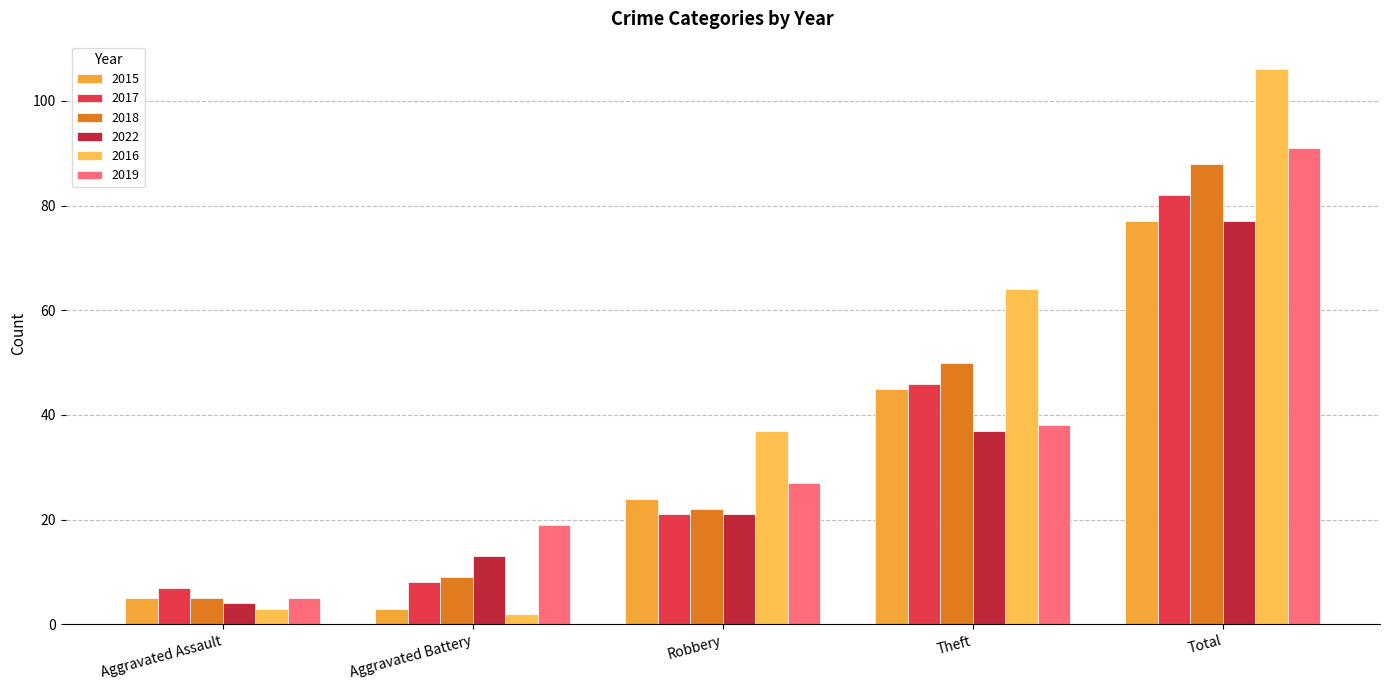

What is the lowest value of the 2016 series?

2